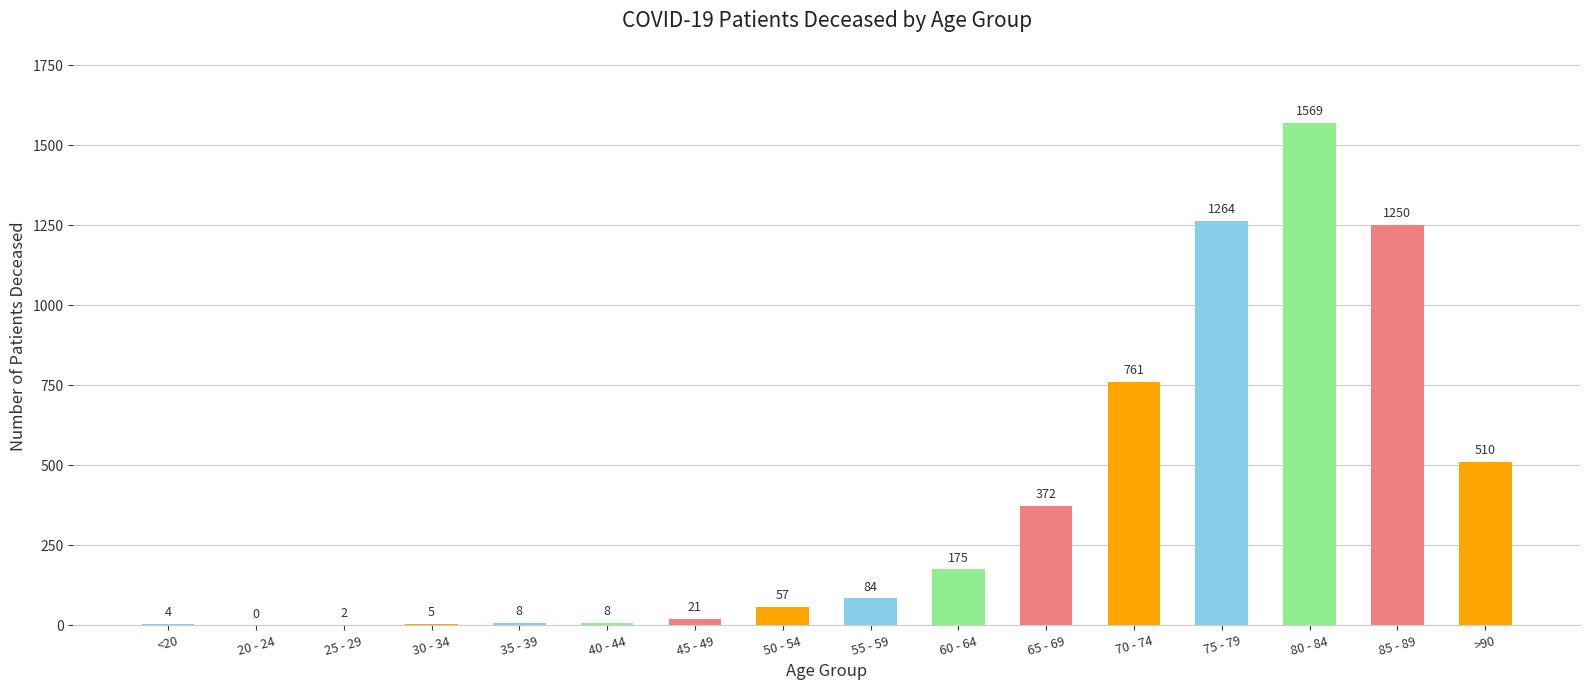

What is the maximum value shown in the chart?

1569